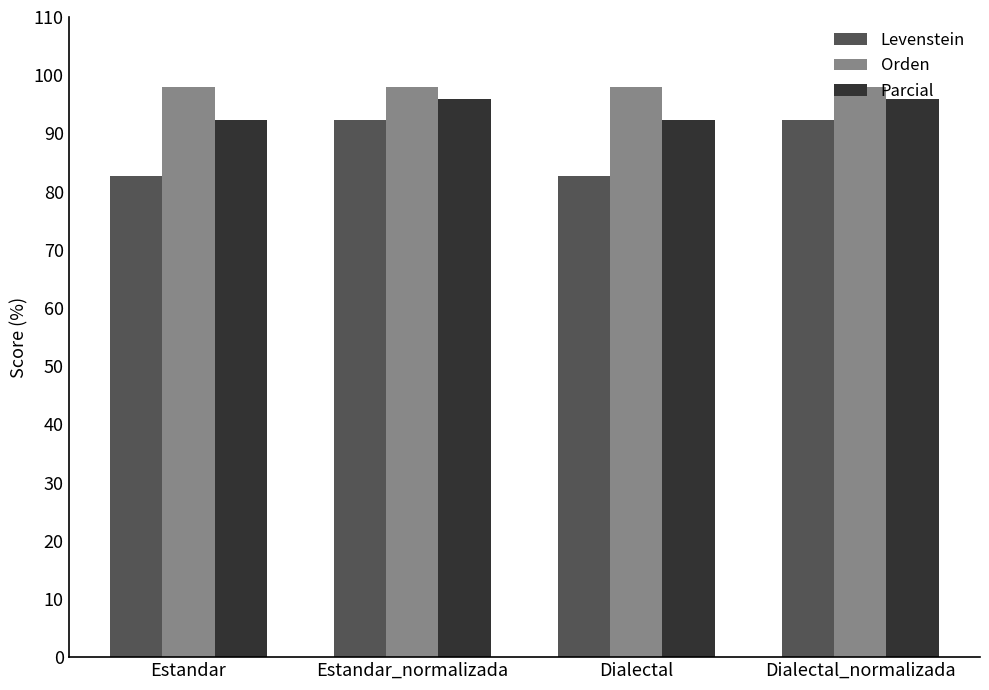

What is the highest value of the Parcial series?

95.9